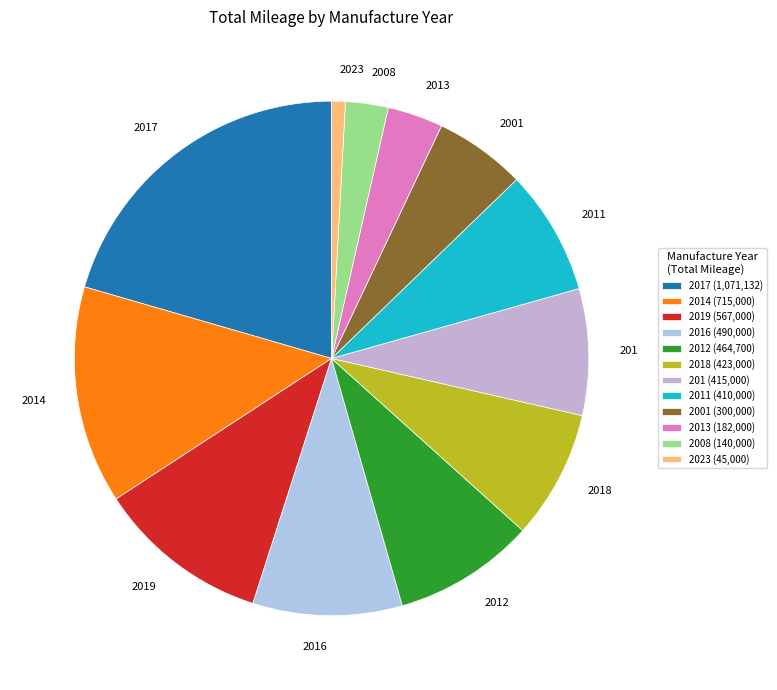

What is the ratio of the value at 2012 to the value at 2001?

1.5